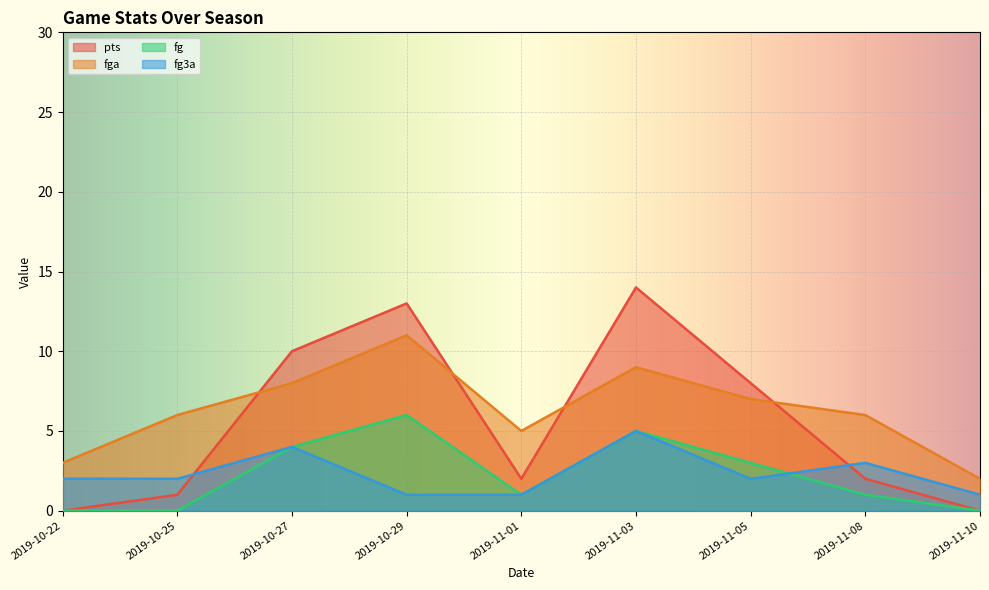

Which series changed the most between 2019-10-25 and 2019-11-01?

pts